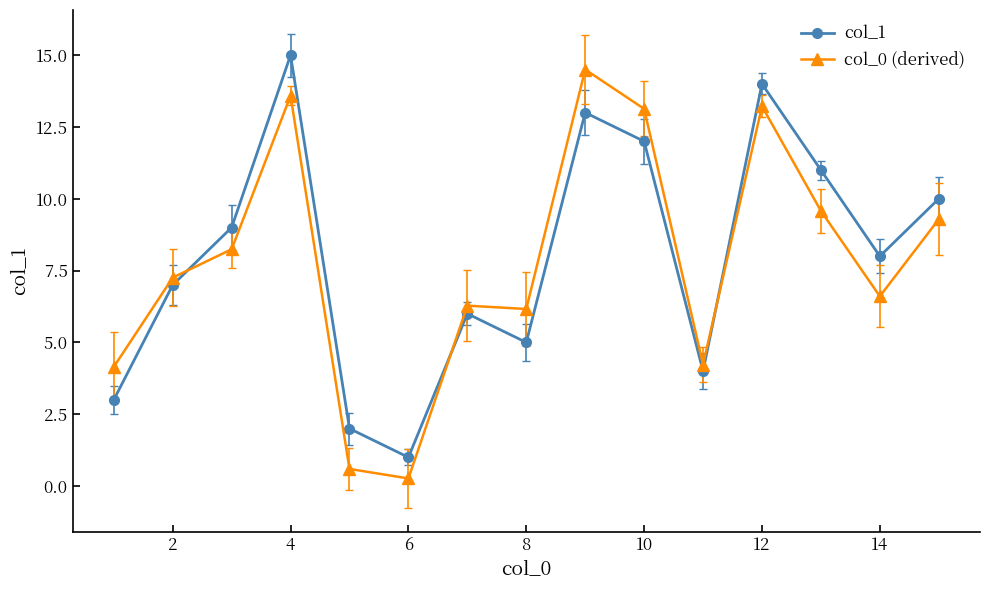

How many data points does each series have?

15